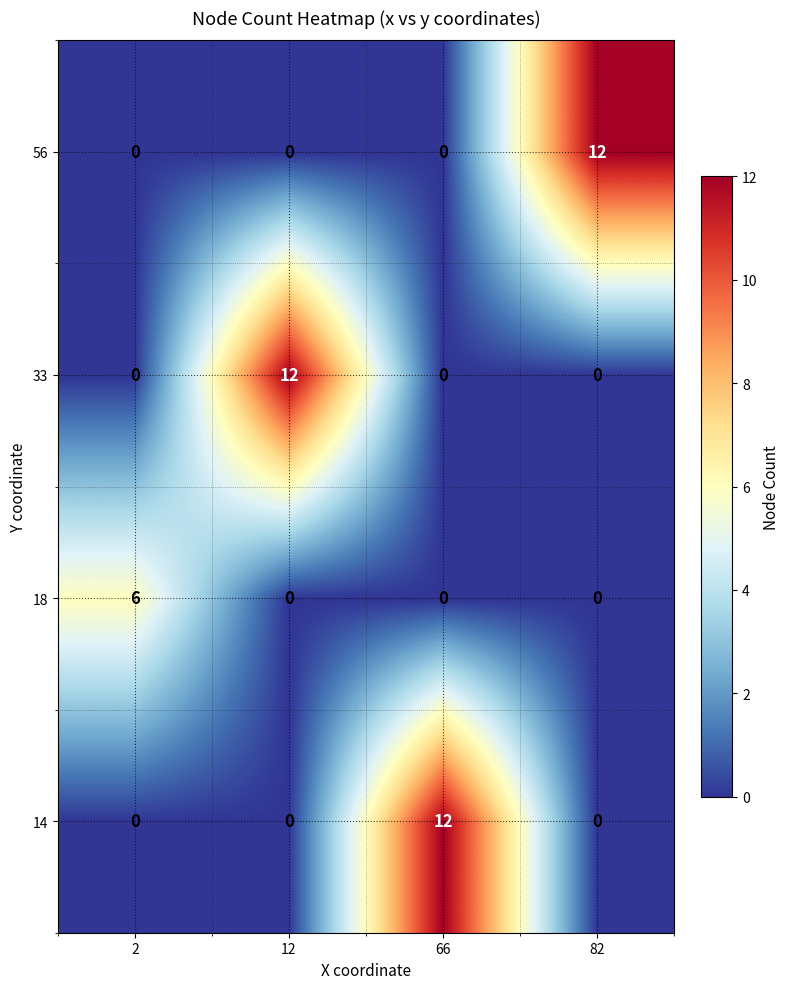

What is the sum of all 14 values?

12